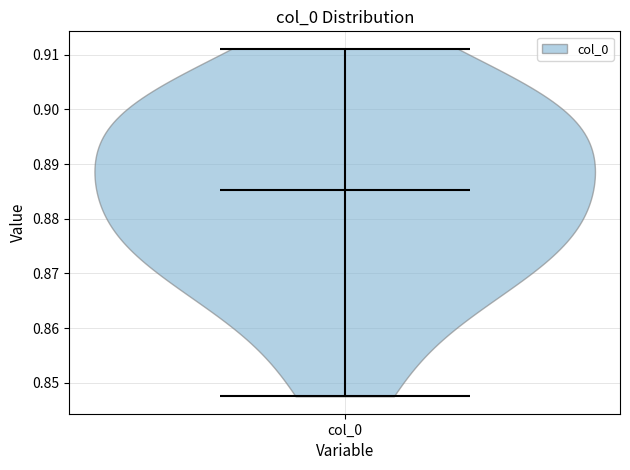

Read this violin plot against the y-axis: where its median line is, and the lowest and highest points the violin reaches. The values are not printed on the chart, so give them approximately, as read against the axis.

median line 0.885, lowest point 0.848, highest point 0.911